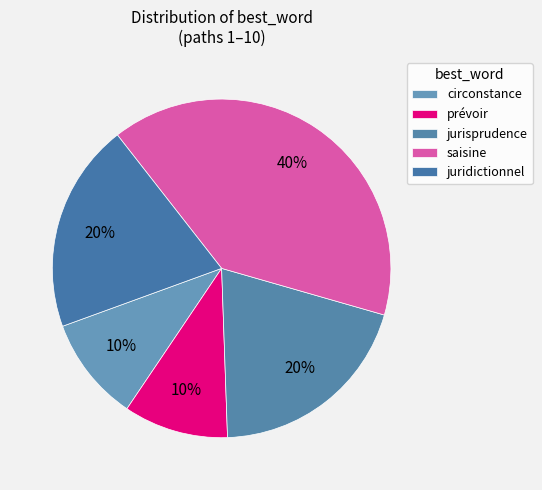

Is saisine the majority of the pie?

No